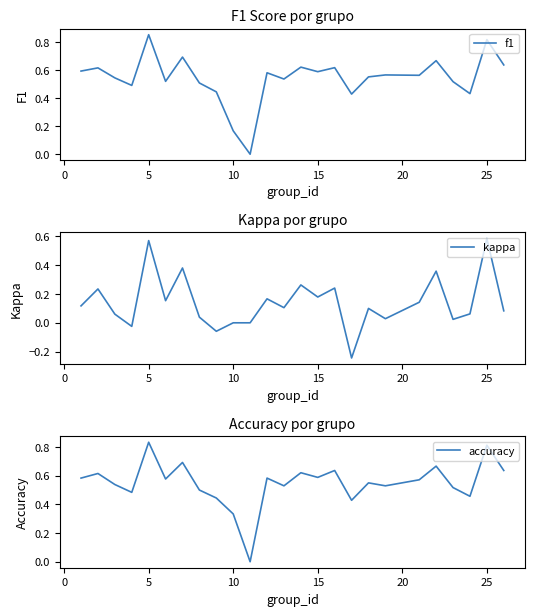

At which label does f1 reach its peak?

5